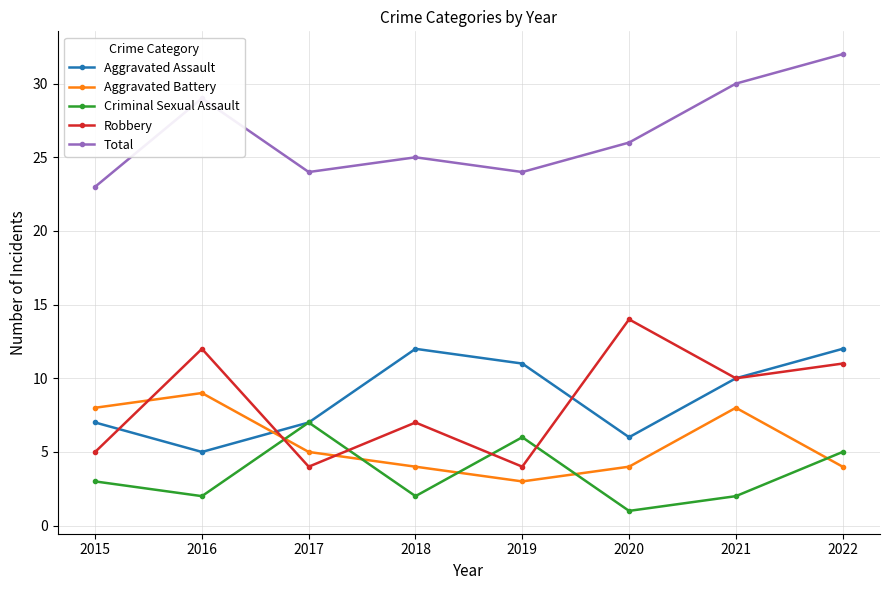

At which category does Criminal Sexual Assault reach its first local valley?

2016